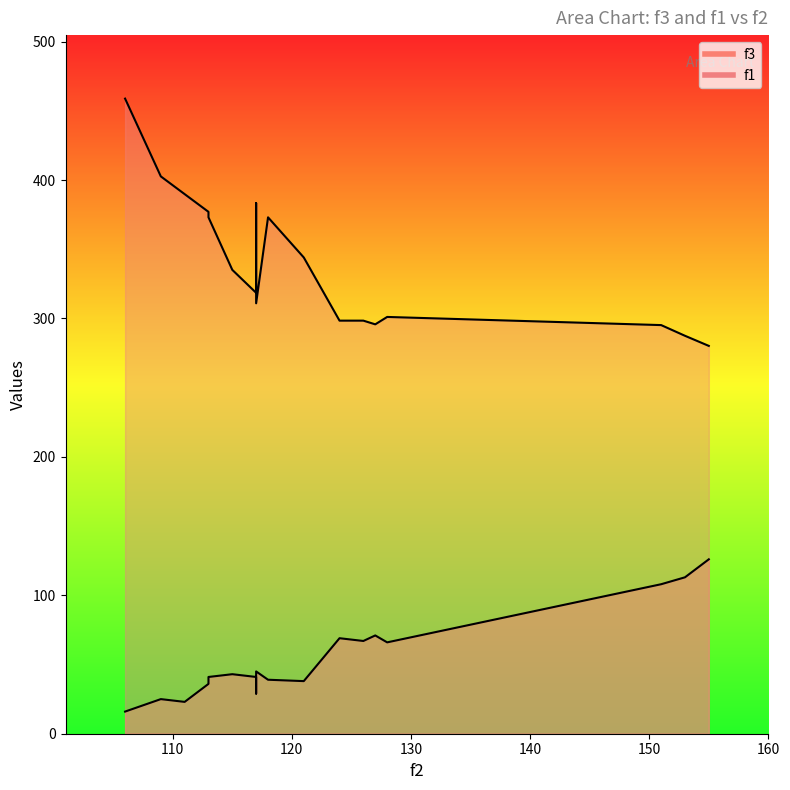

Rank the series by their average value, from highest to lowest.

f1, f3